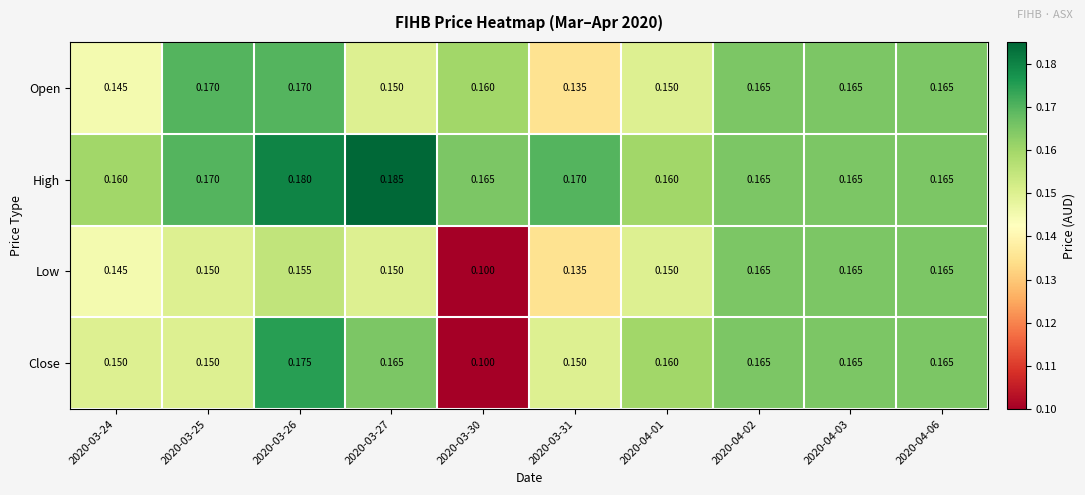

Rank the series by their maximum value, from lowest to highest.

Low, Open, Close, High